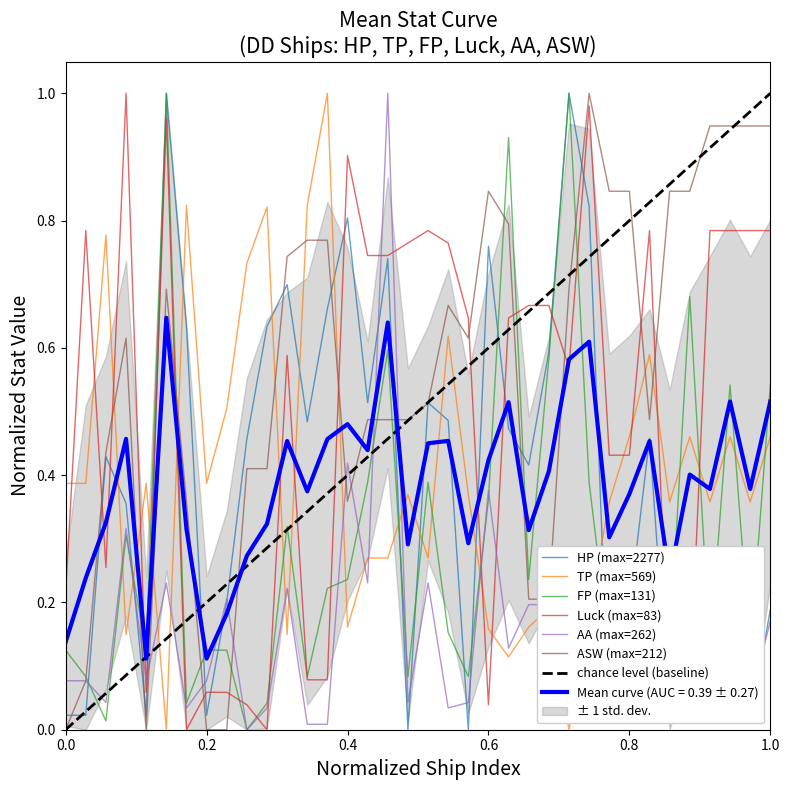

What are all the series names shown in the legend?

HP, TP, FP, Luck, AA, ASW